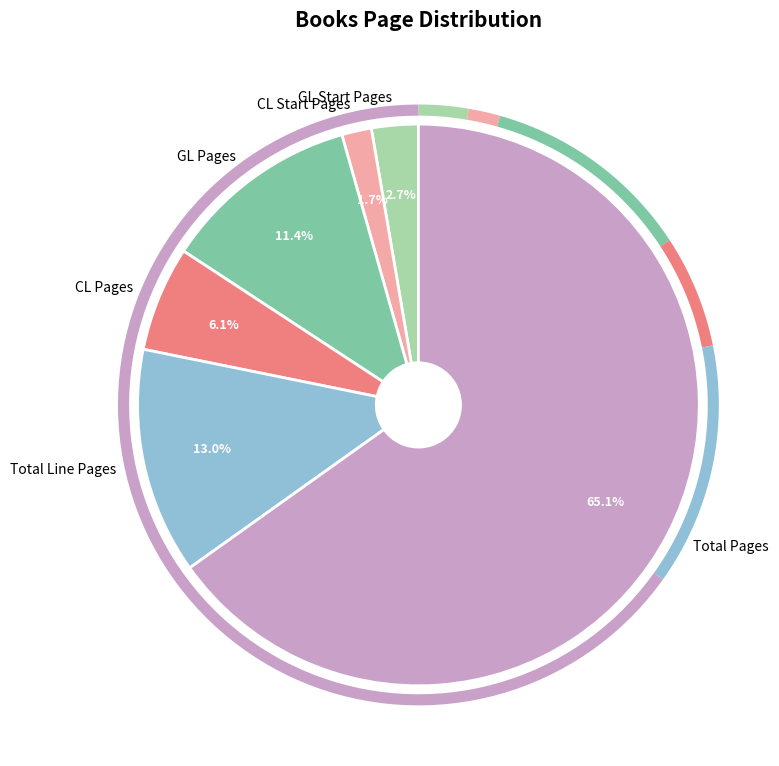

Combined, do GL Pages and GL Start Pages account for over 50%?

No